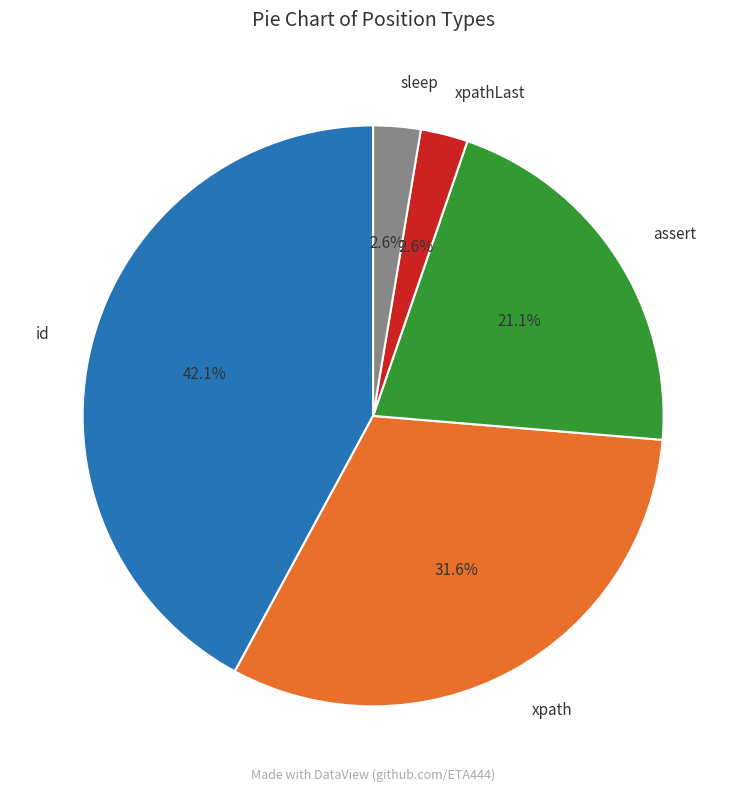

How many segments does this pie chart have?

5